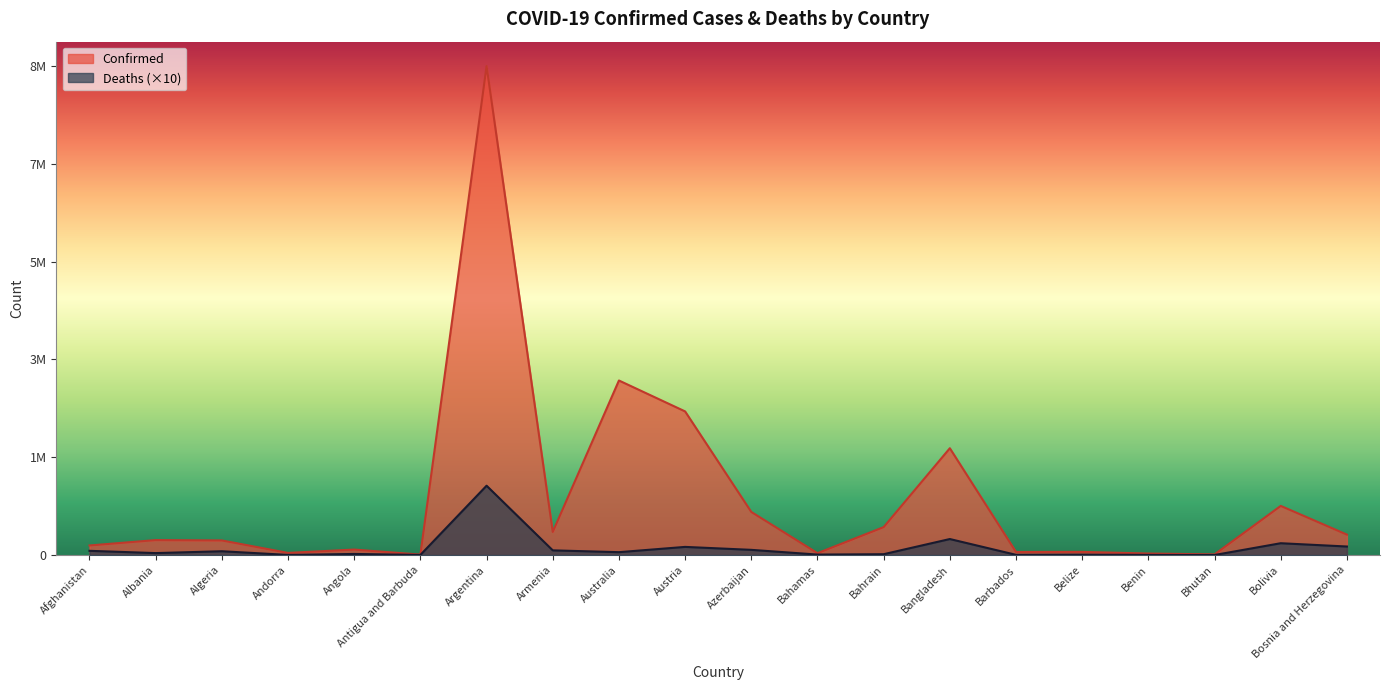

What is the sum of all Confirmed values?

20619614